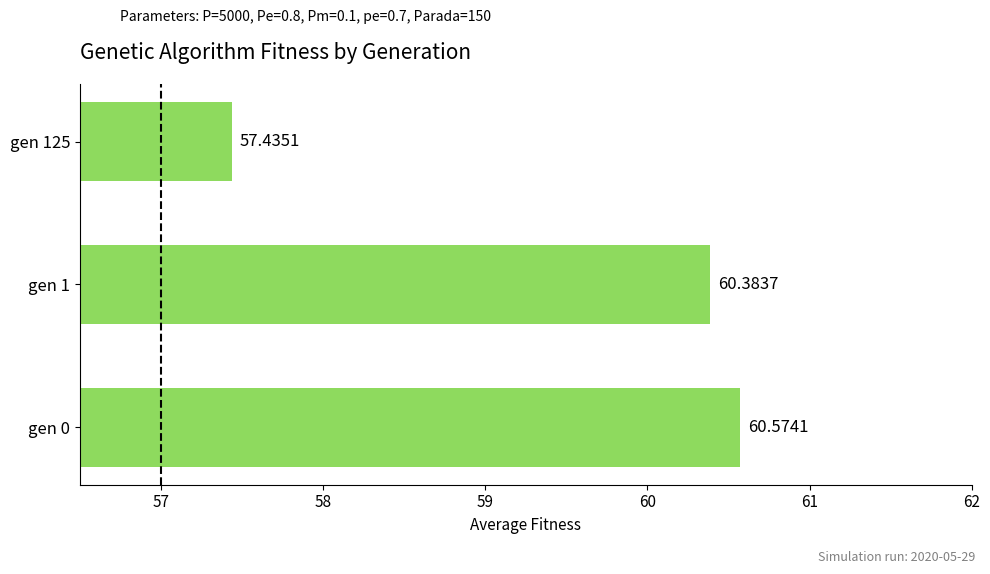

List the labels in order of value, largest first.

gen 0, gen 1, gen 125